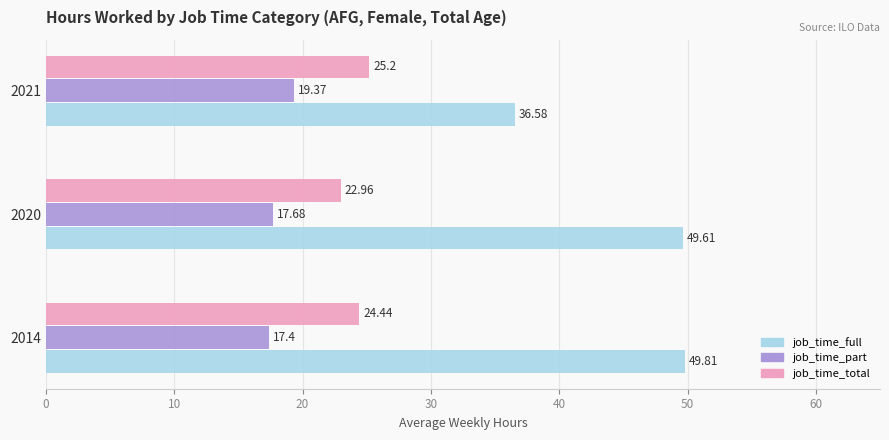

Which series has the largest total across all categories?

job_time_full